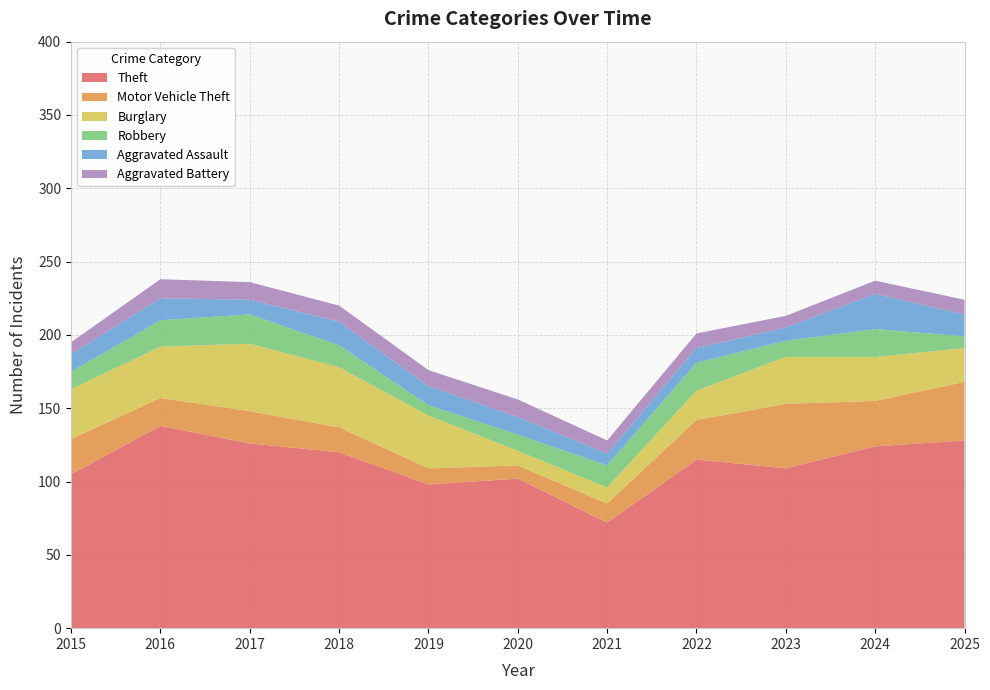

Reading right to left, what are all the values shown in this chart?

Theft: 128	124	109	115	72	102	98	120	126	138	105
Motor Vehicle Theft: 40	31	44	27	13	9	11	17	22	19	24
Burglary: 23	30	32	20	11	10	36	41	46	35	34
Robbery: 8	19	11	19	15	11	7	15	20	18	12
Aggravated Assault: 15	24	9	10	8	12	13	16	10	15	12
Aggravated Battery: 10	9	8	10	9	12	11	11	12	13	8